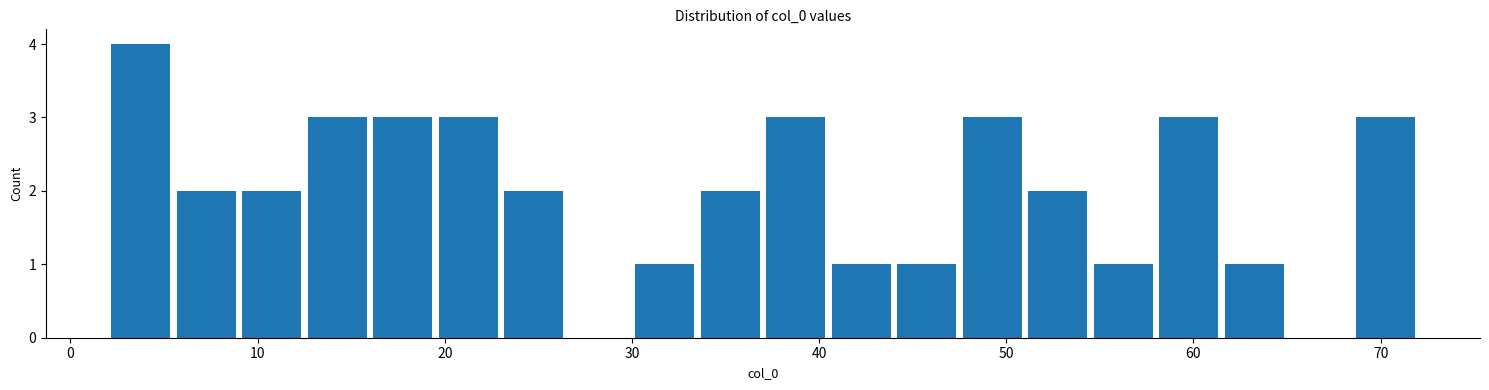

Read against the x-axis, roughly where is the centre of the tallest bar?

4